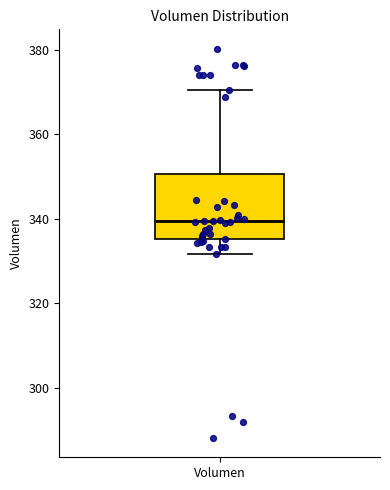

Read this box plot against the y-axis: the position of the median line, the range covered by the box, and the ends of both whiskers. The values are not printed on the chart, so give them approximately, as read against the axis.

median 340, box 336 to 350, whiskers 332 to 370